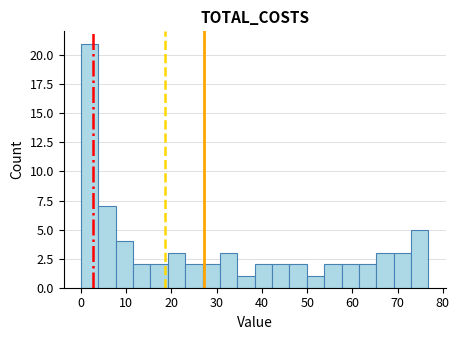

Around what value on the x-axis is the tallest bar? Give the approximate position of its centre, as read against the axis.

2